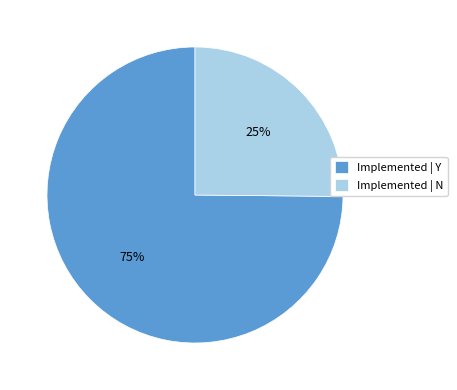

Rank the categories by value from lowest to highest.

Implemented | N, Implemented | Y